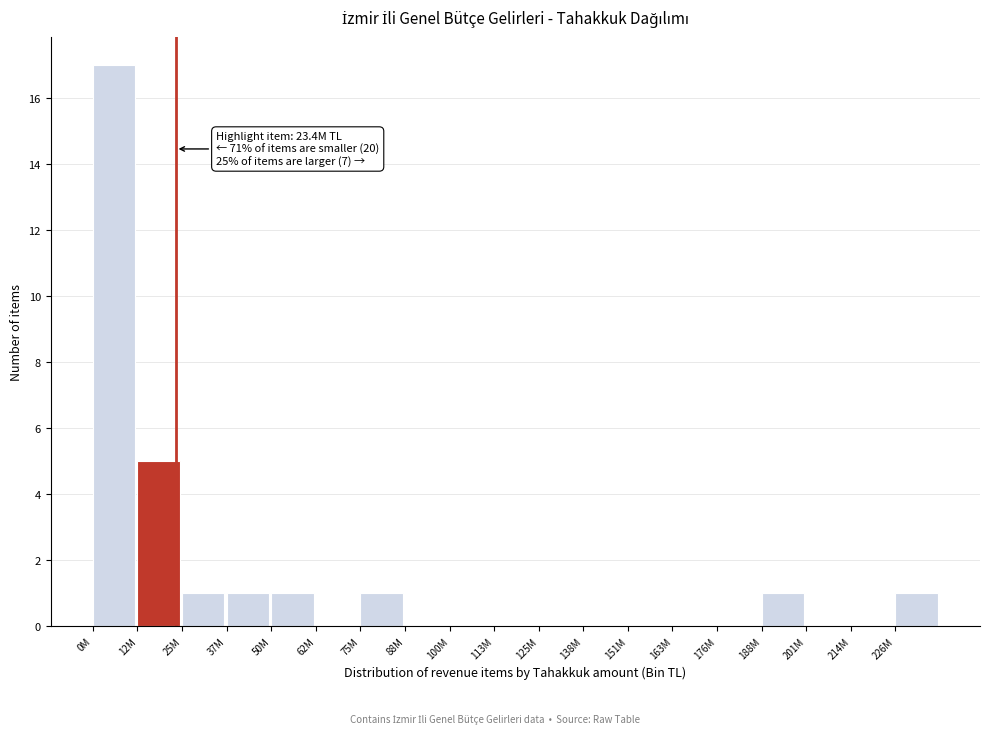

Reading left to right, transcribe all the data shown in this chart.

0M=17	12M=5	25M=1	37M=1	50M=1	62M=0	75M=1	88M=0	100M=0	113M=0	125M=0	138M=0	151M=0	163M=0	176M=0	188M=1	201M=0	214M=0	226M=1